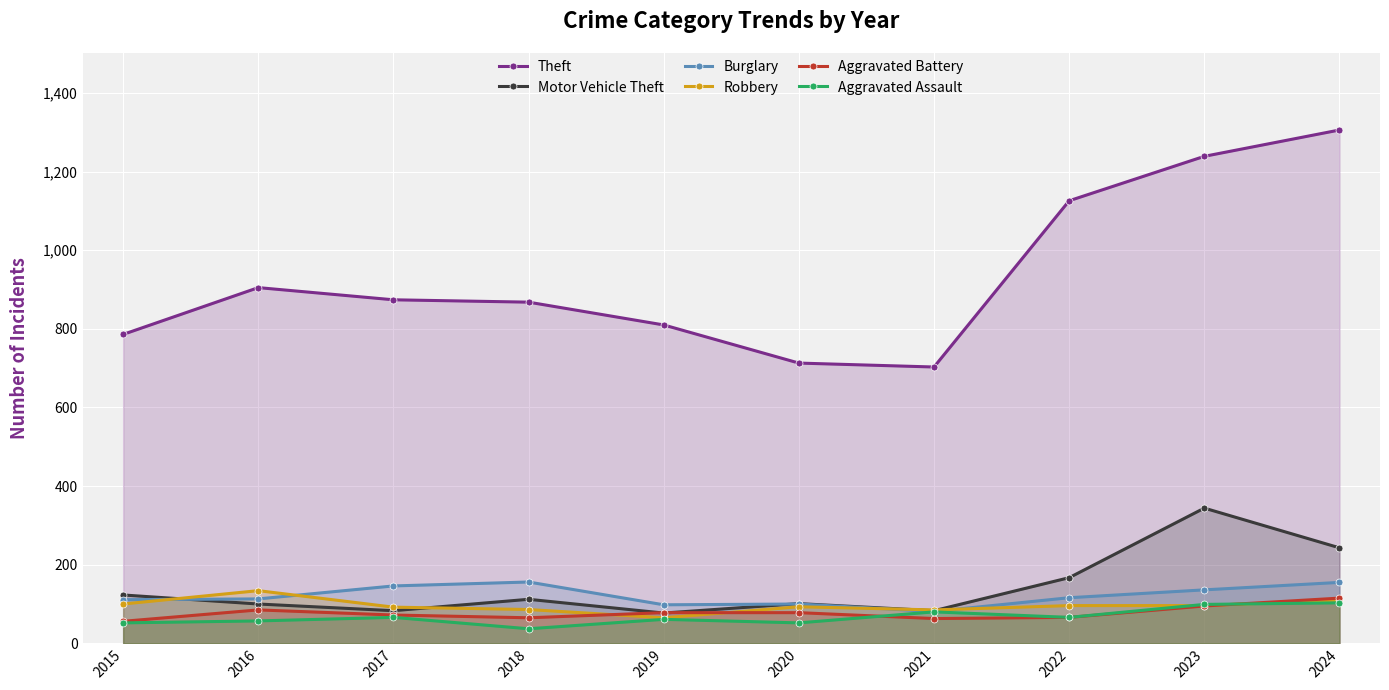

Where is the first local maximum for Robbery?

2016